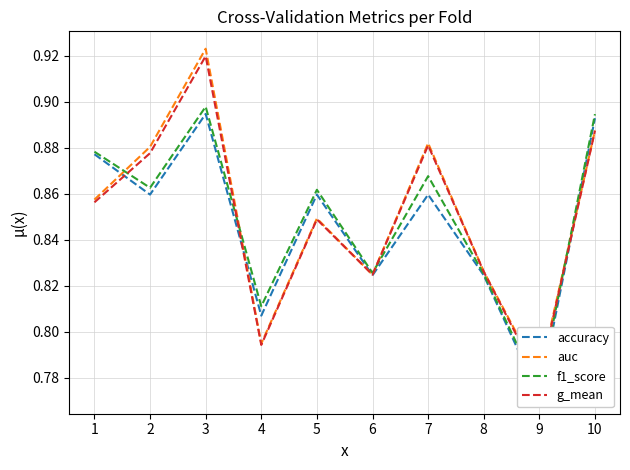

Which has a higher value, 4 or 7?

7